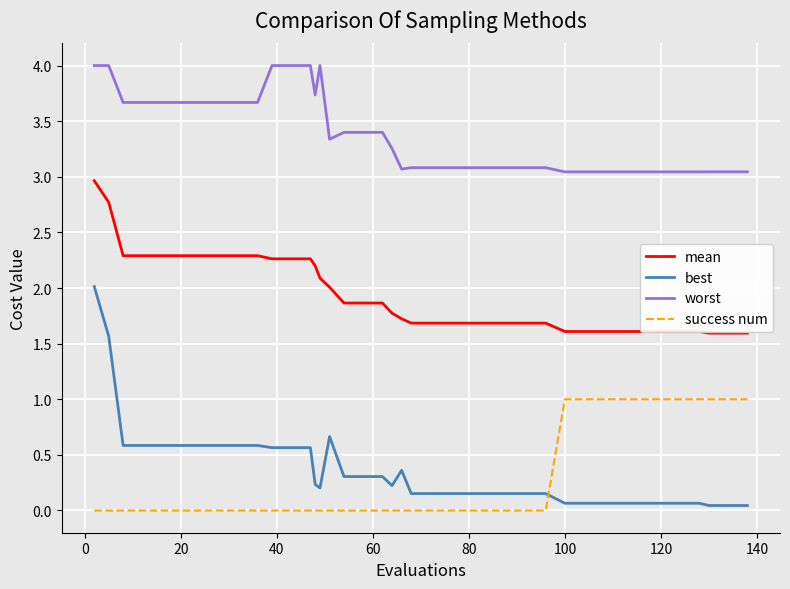

Which series has the largest total across all categories?

worst